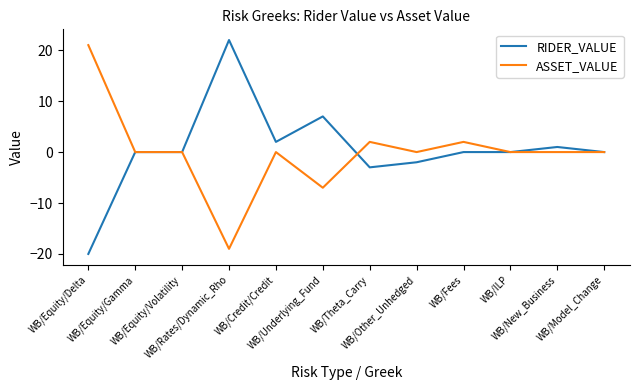

What is the maximum value shown in the chart?

22